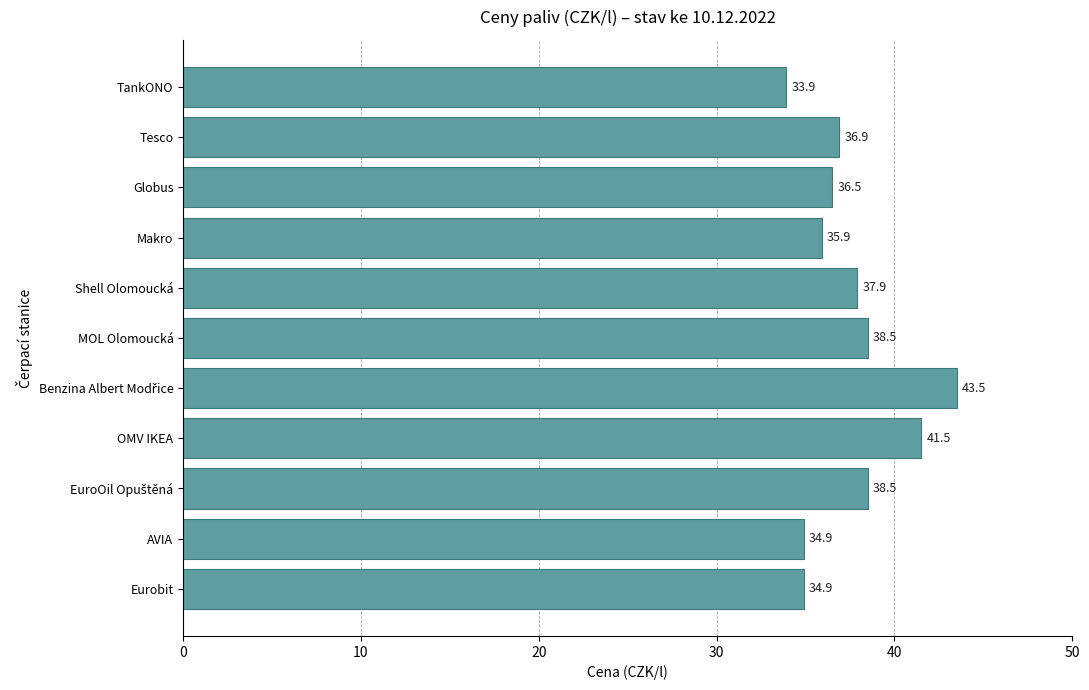

How many data points does each series have?

11